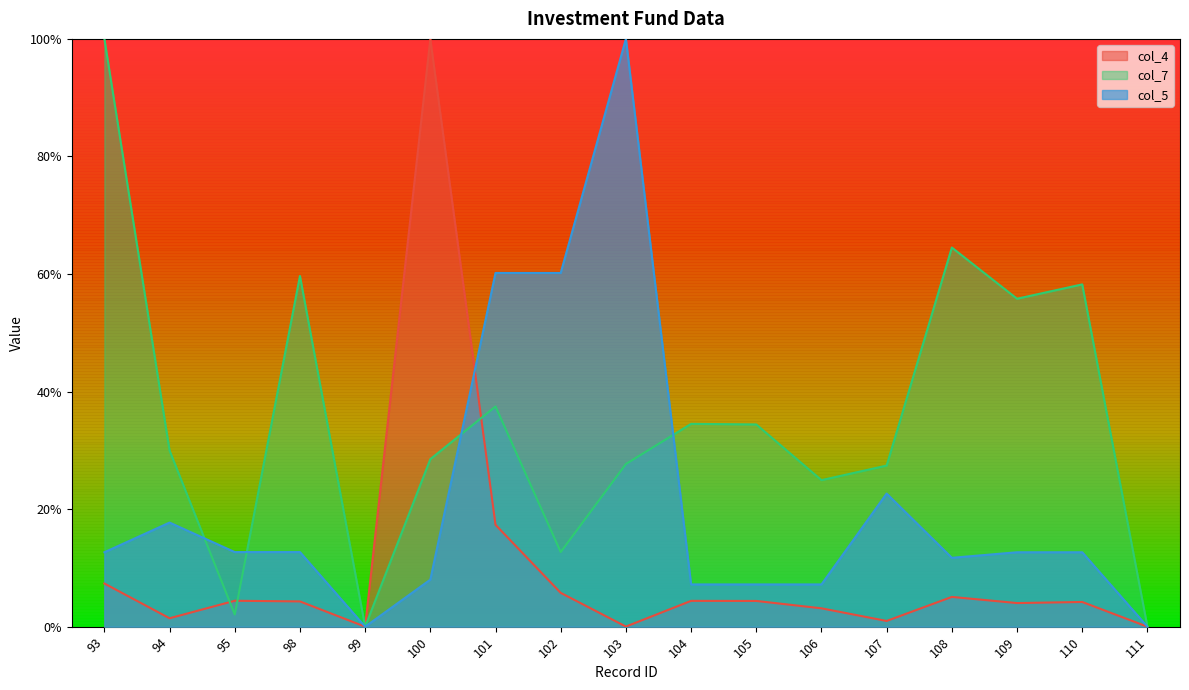

True or false: col_4 has a value of 0.0 at 104.

True